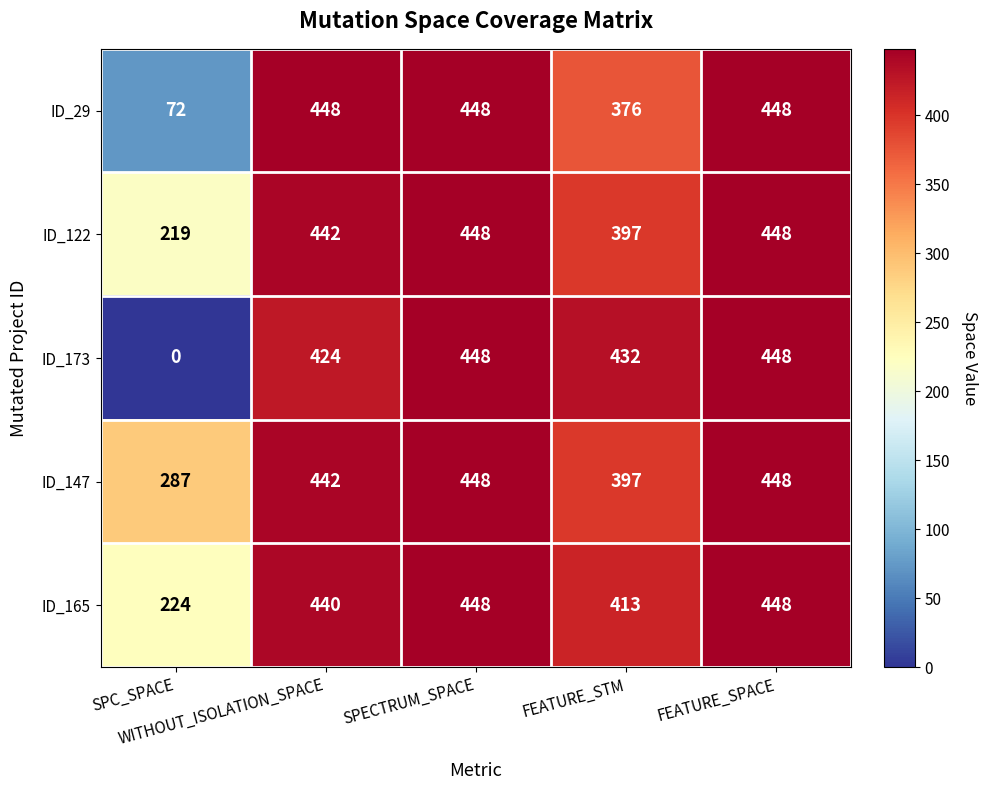

What is the difference between the second highest and second lowest values in the ID_29 series?

72